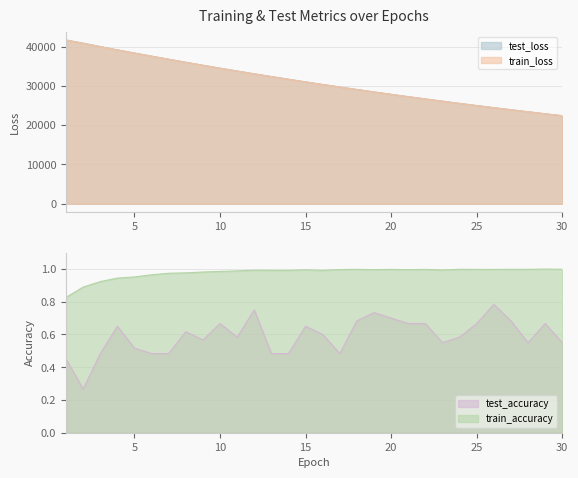

How many series are shown in this chart?

4